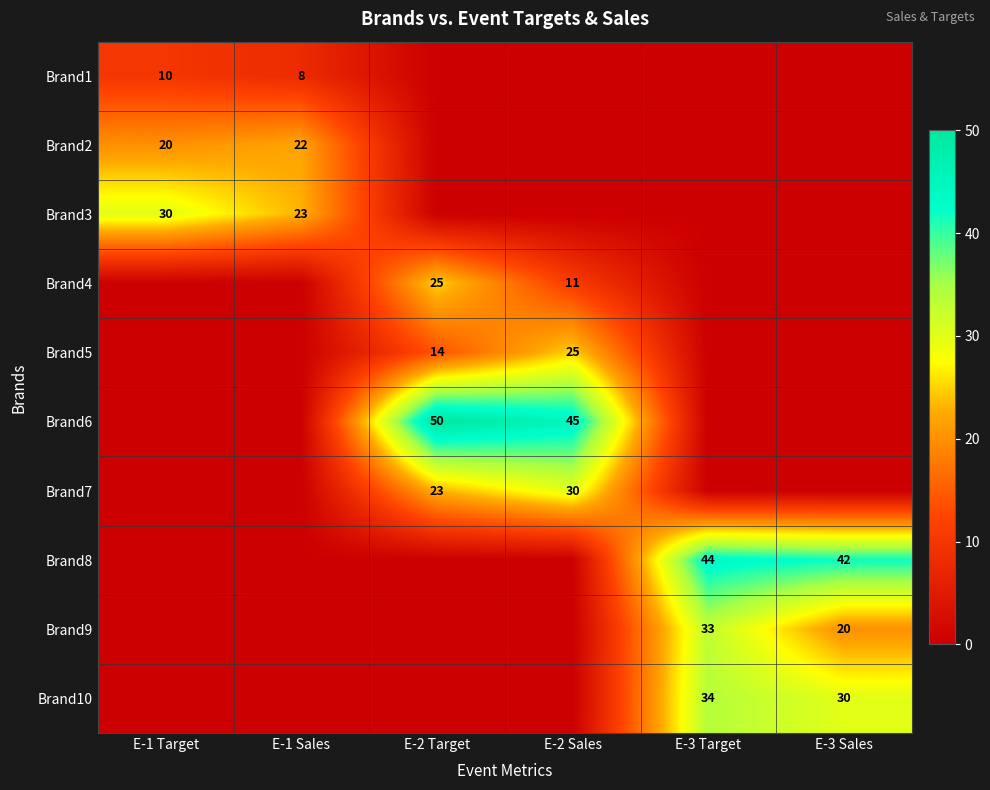

What is the sum of the Brand1 values at E-1 Sales and E-1 Target?

18